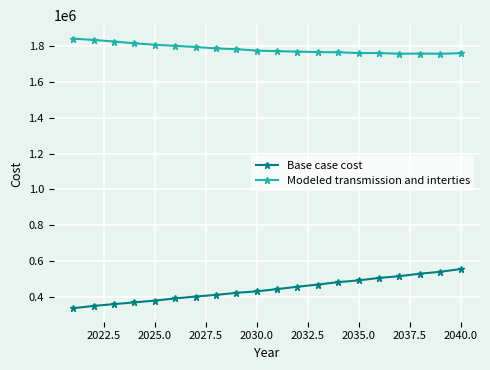

True or false: Base case cost and Modeled transmission and interties cross at least once.

False